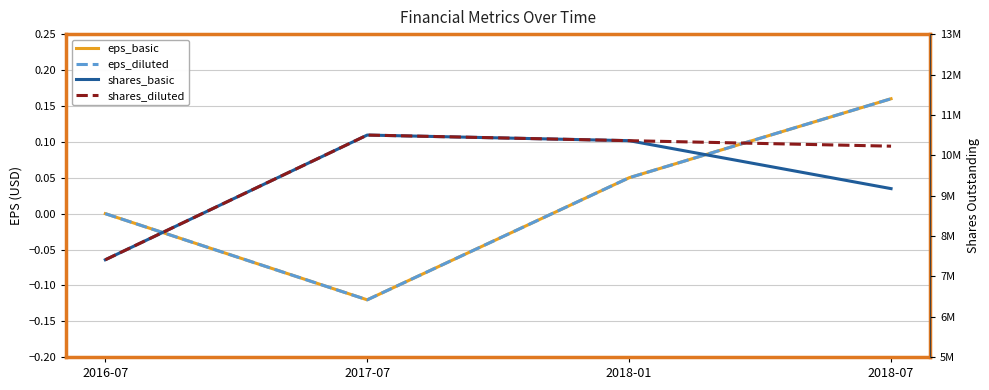

At which category is the sum across all series the highest?

2017-07